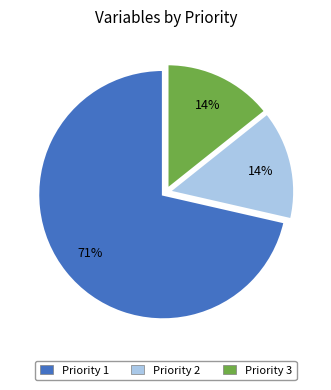

Which slice is the largest?

Priority 1